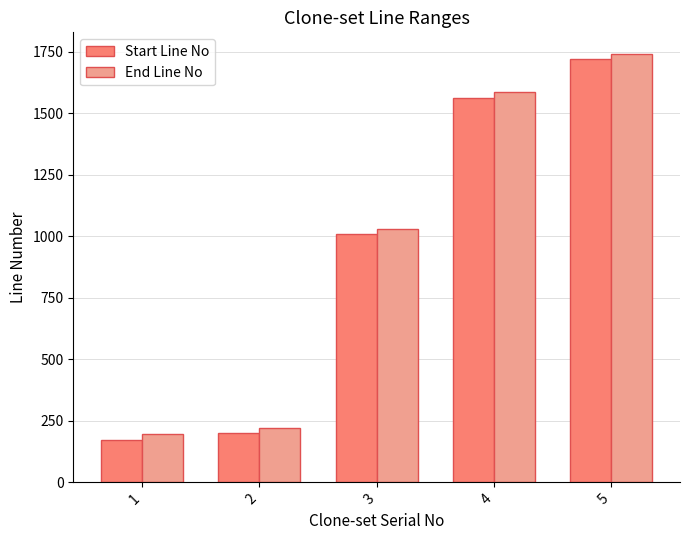

At which category is the sum across all series the highest?

5